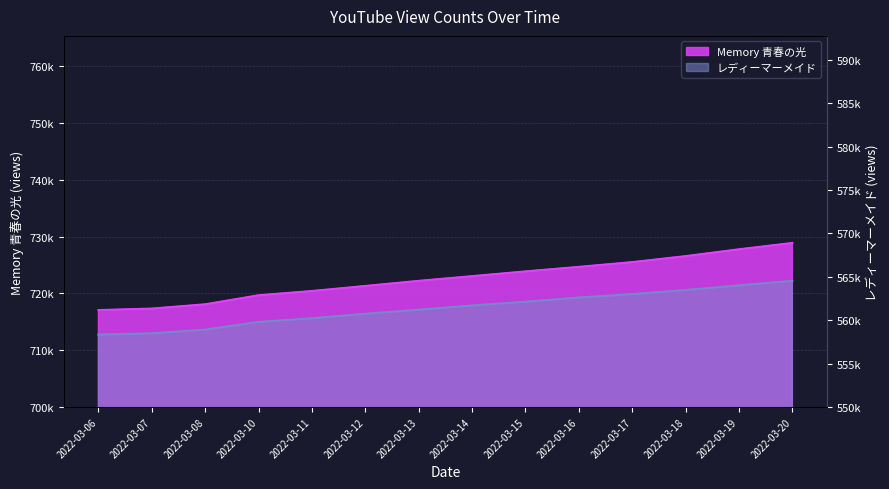

What is the minimum value for レディーマーメイド?

558340